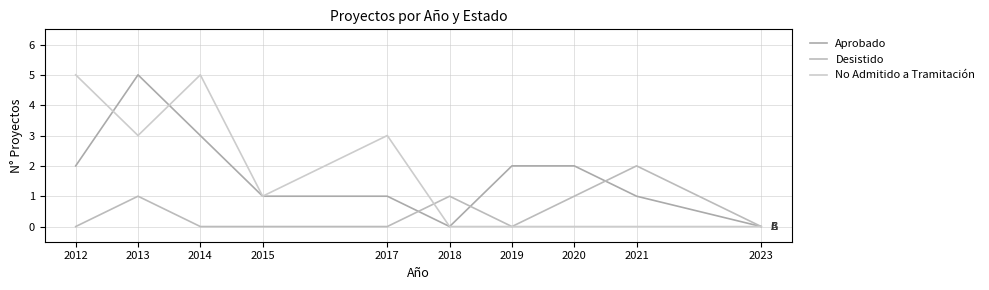

How many times do No Admitido a Tramitación and Desistido cross each other?

1